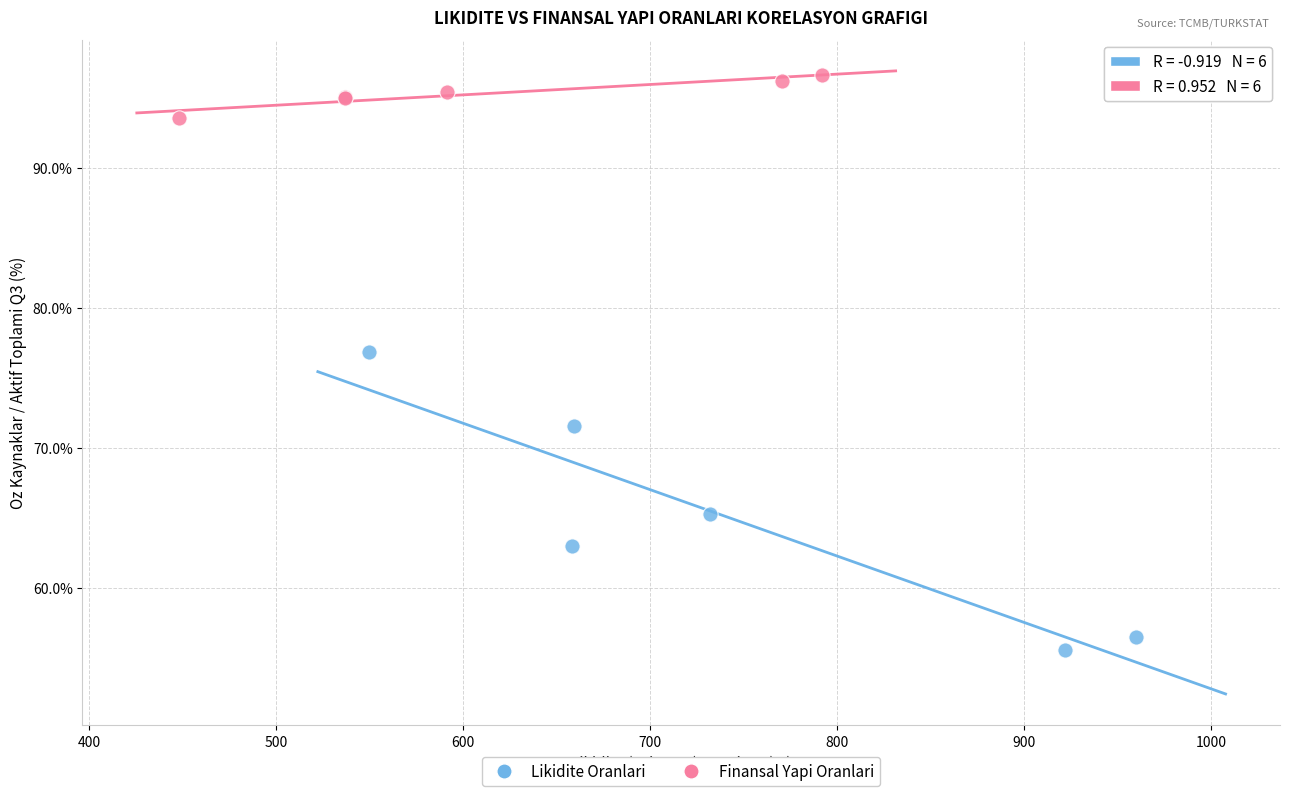

Which series reaches the maximum Y coordinate?

Finansal Yapi Oranlari